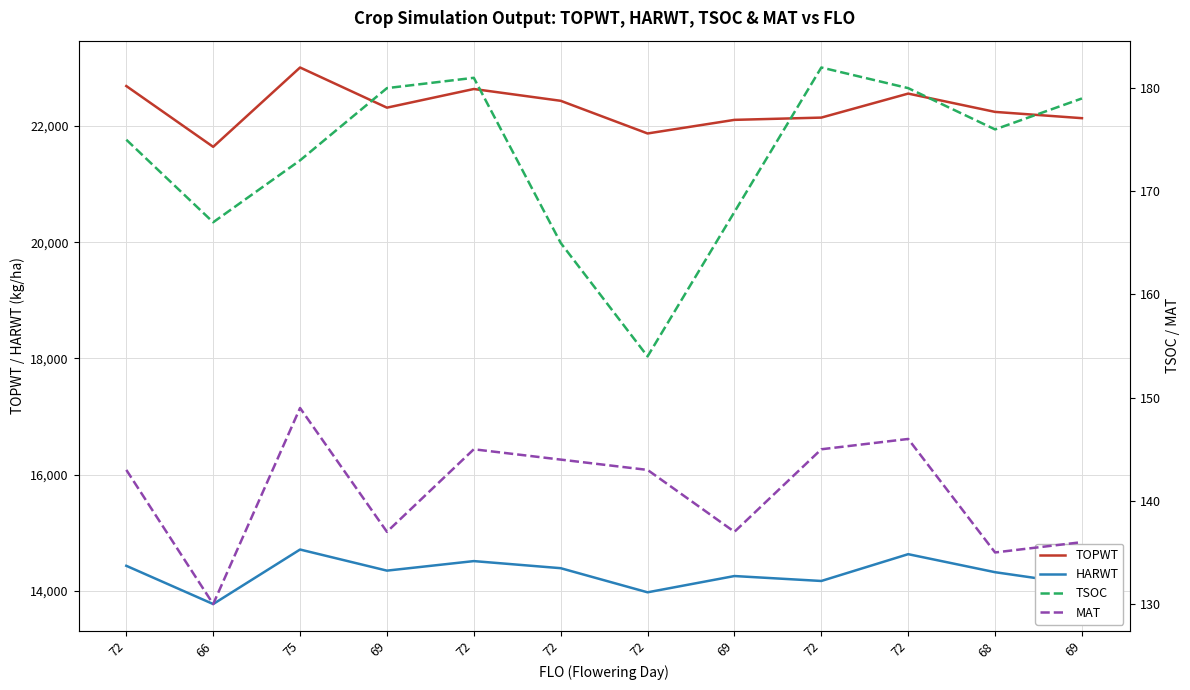

What is the label of the 12th point from the right?

72